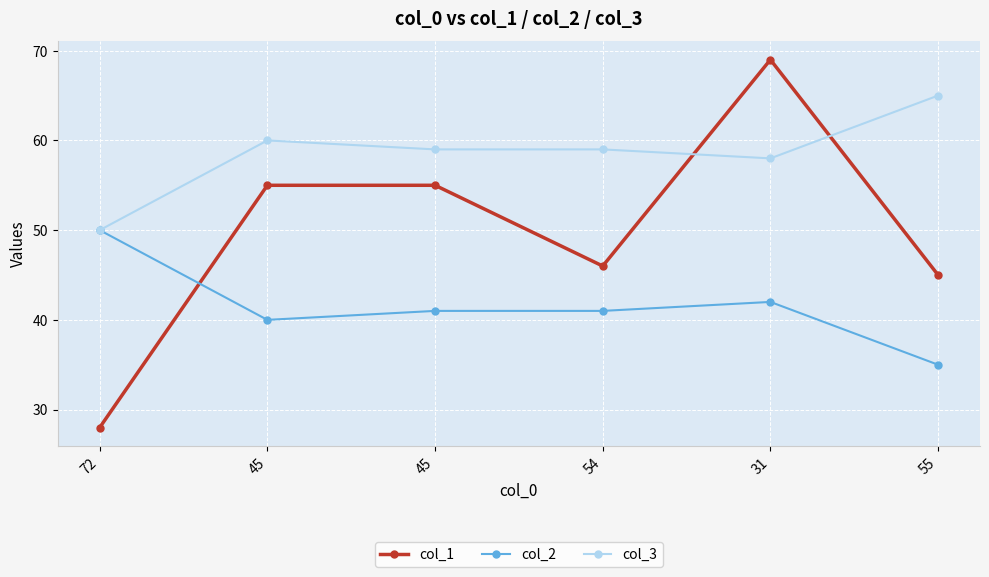

Reading left to right, transcribe all the data shown in this chart.

col_1: 28	55	55	46	69	45
col_2: 50	40	41	41	42	35
col_3: 50	60	59	59	58	65